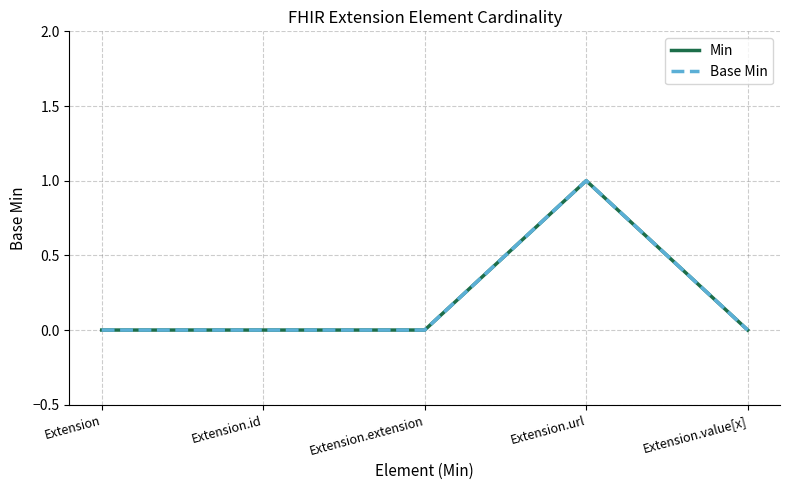

Does the chart display data point markers on the line(s)?

No